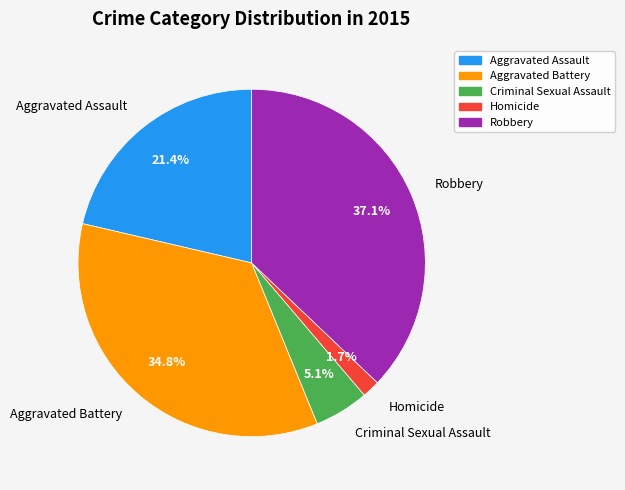

What is the smallest slice in the pie chart?

Homicide